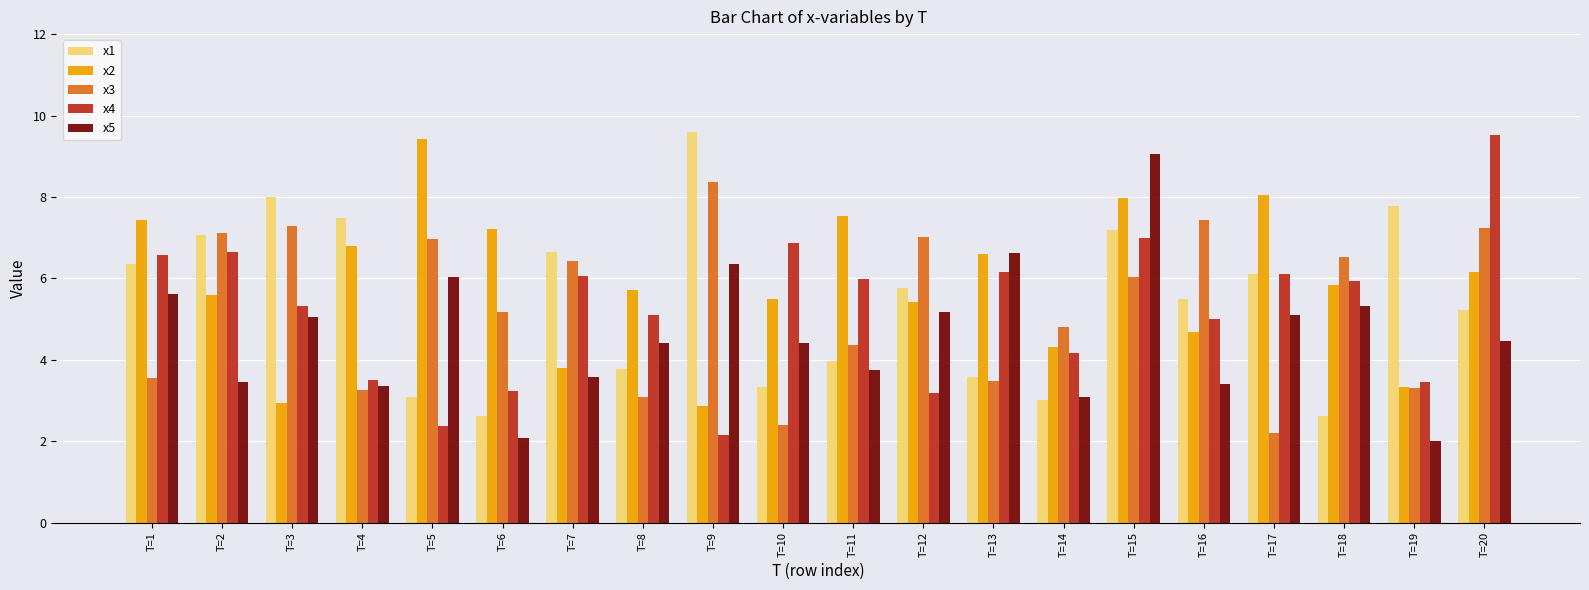

At which category is the sum across all series the highest?

T=15